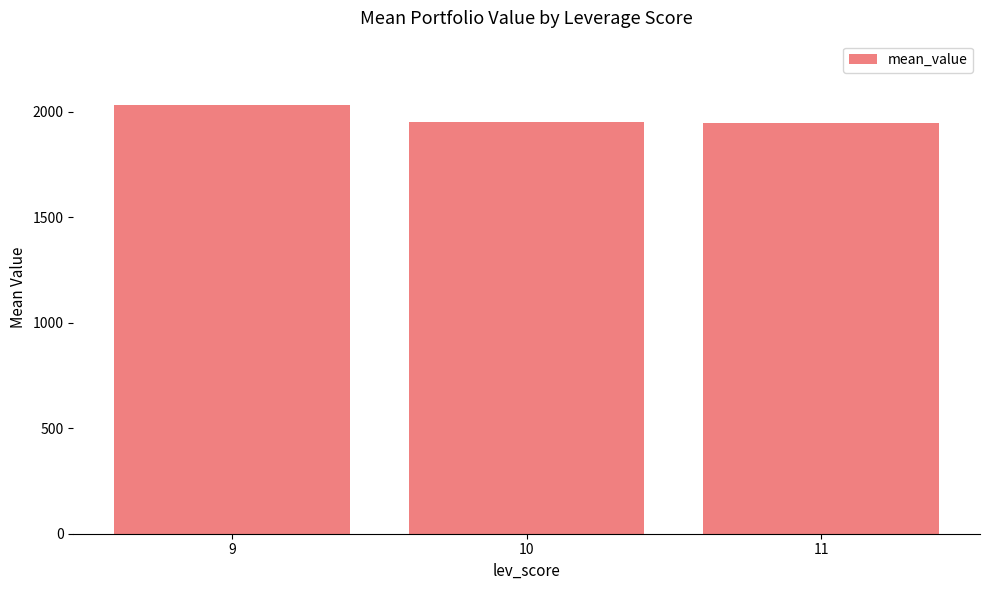

What is the value of the 3rd bar from the left?

1946.1